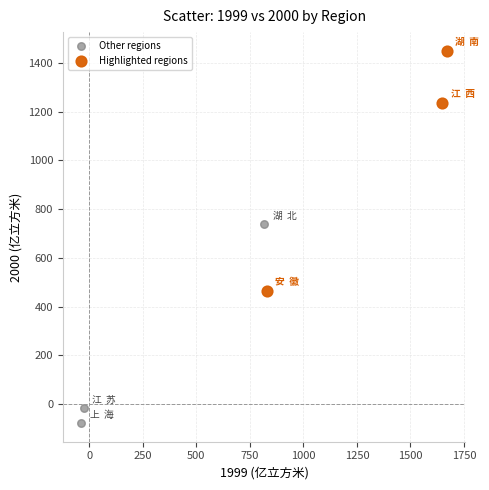

Which series has the largest Y range (max minus min)?

Highlighted regions